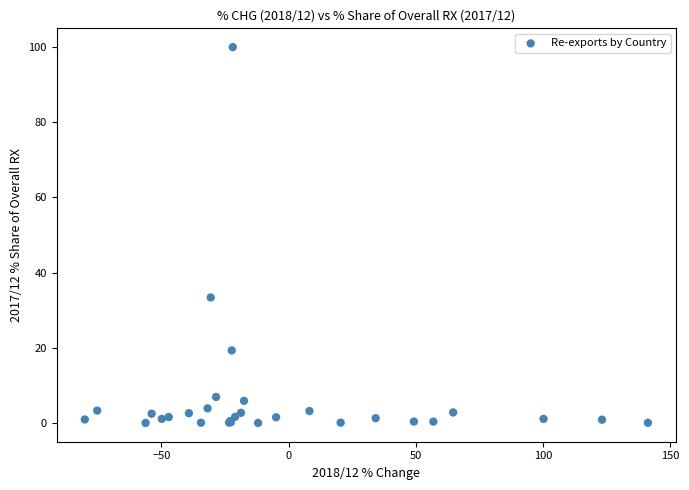

What Y value in the scatter plot is closest to 50?

33.4